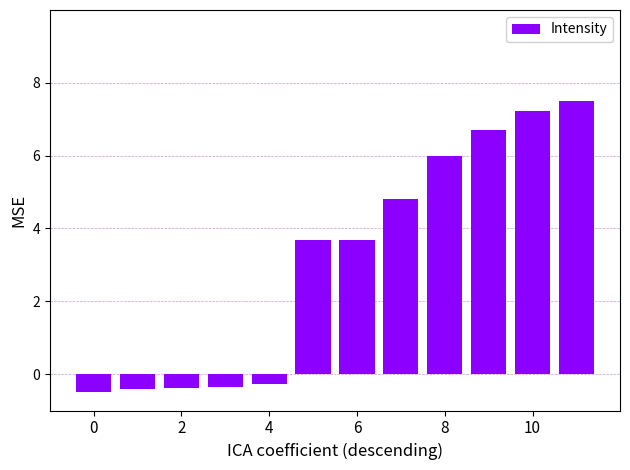

What is the maximum value shown in the chart?

7.5